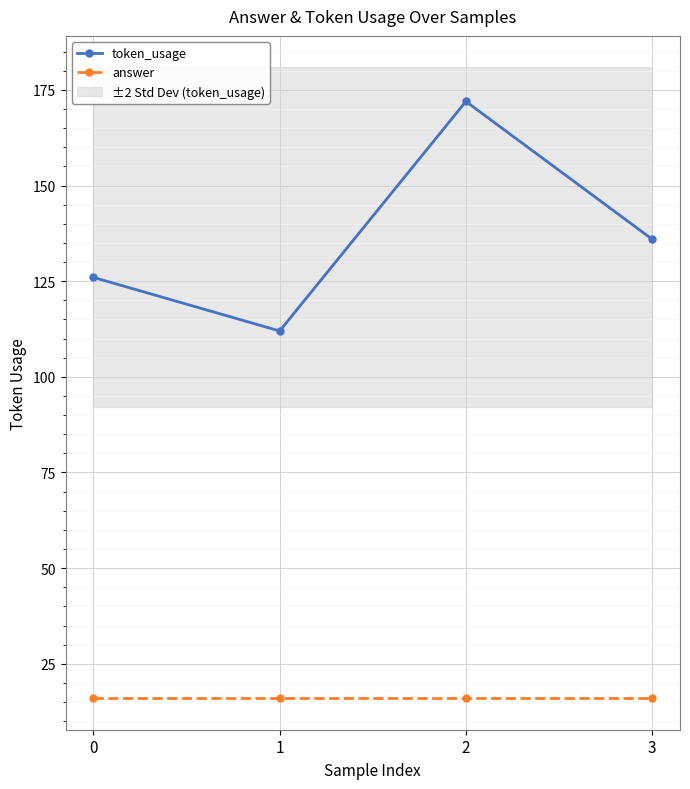

What is the sum of the token_usage values at 0 and 2?

298